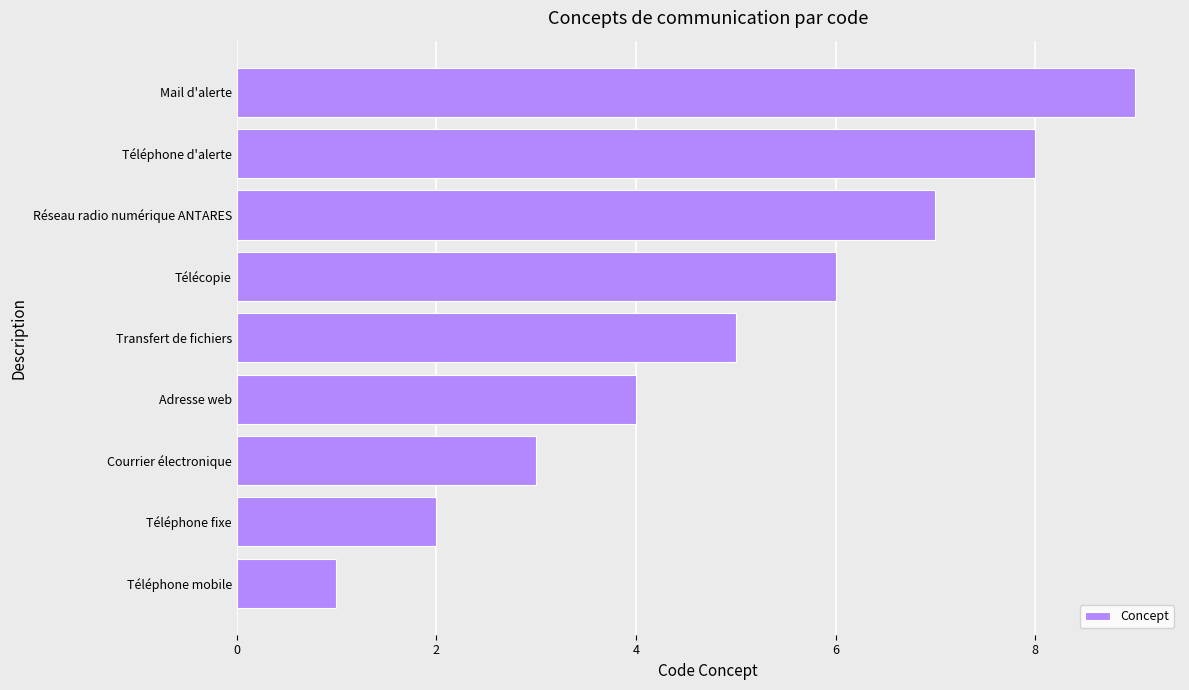

What is the difference between the maximum and minimum values?

8